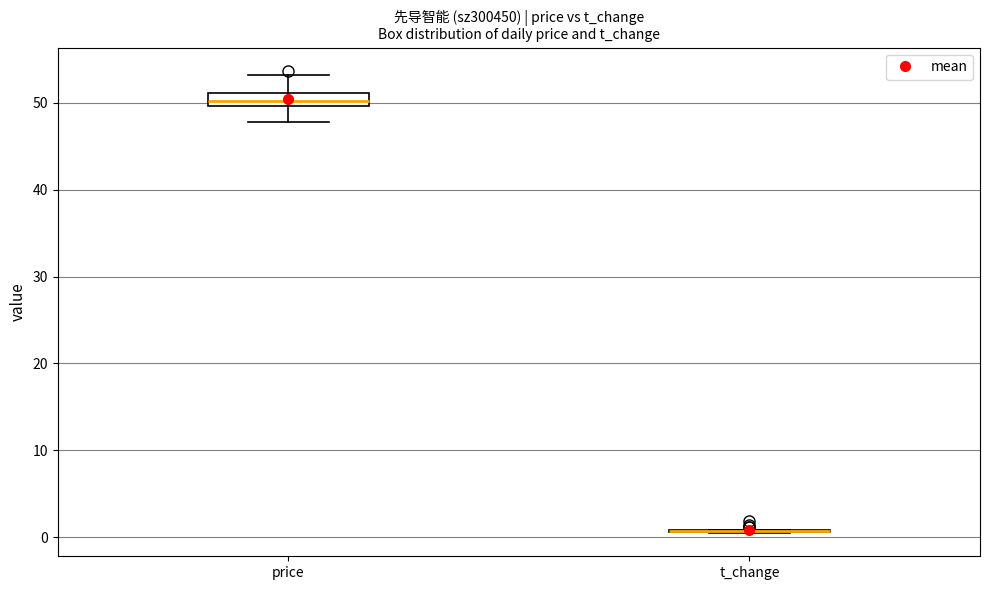

Reading left to right, transcribe this box plot: for each box, give where its median line is, the range the box spans, and where its two whiskers end, as read against the y-axis. The values are not printed on the chart, so give them approximately, as read against the axis.

price: median 50 (inside the box), box 50 to 51, whiskers 48 to 53
t_change: box collapsed to a line at 1, whiskers 0 to 1